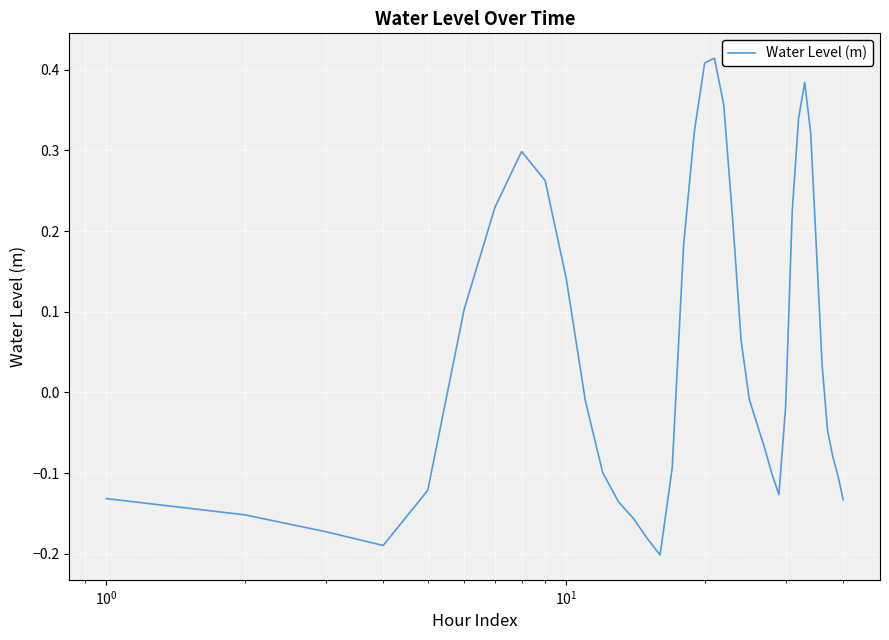

What is the difference between the maximum and minimum values?

0.6